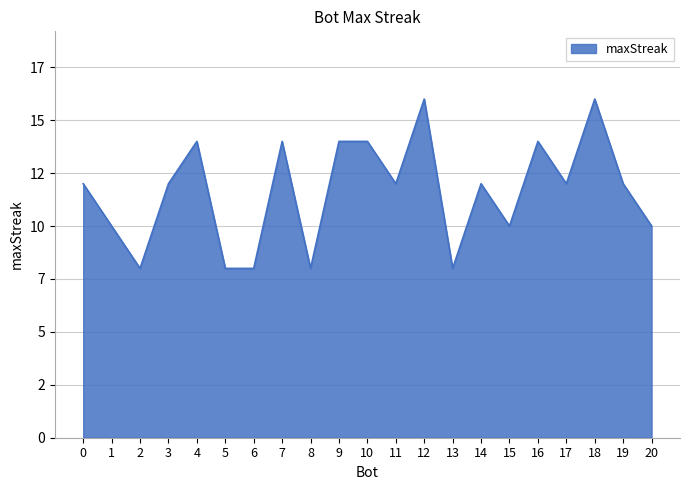

Does the chart display data point markers on the line(s)?

No